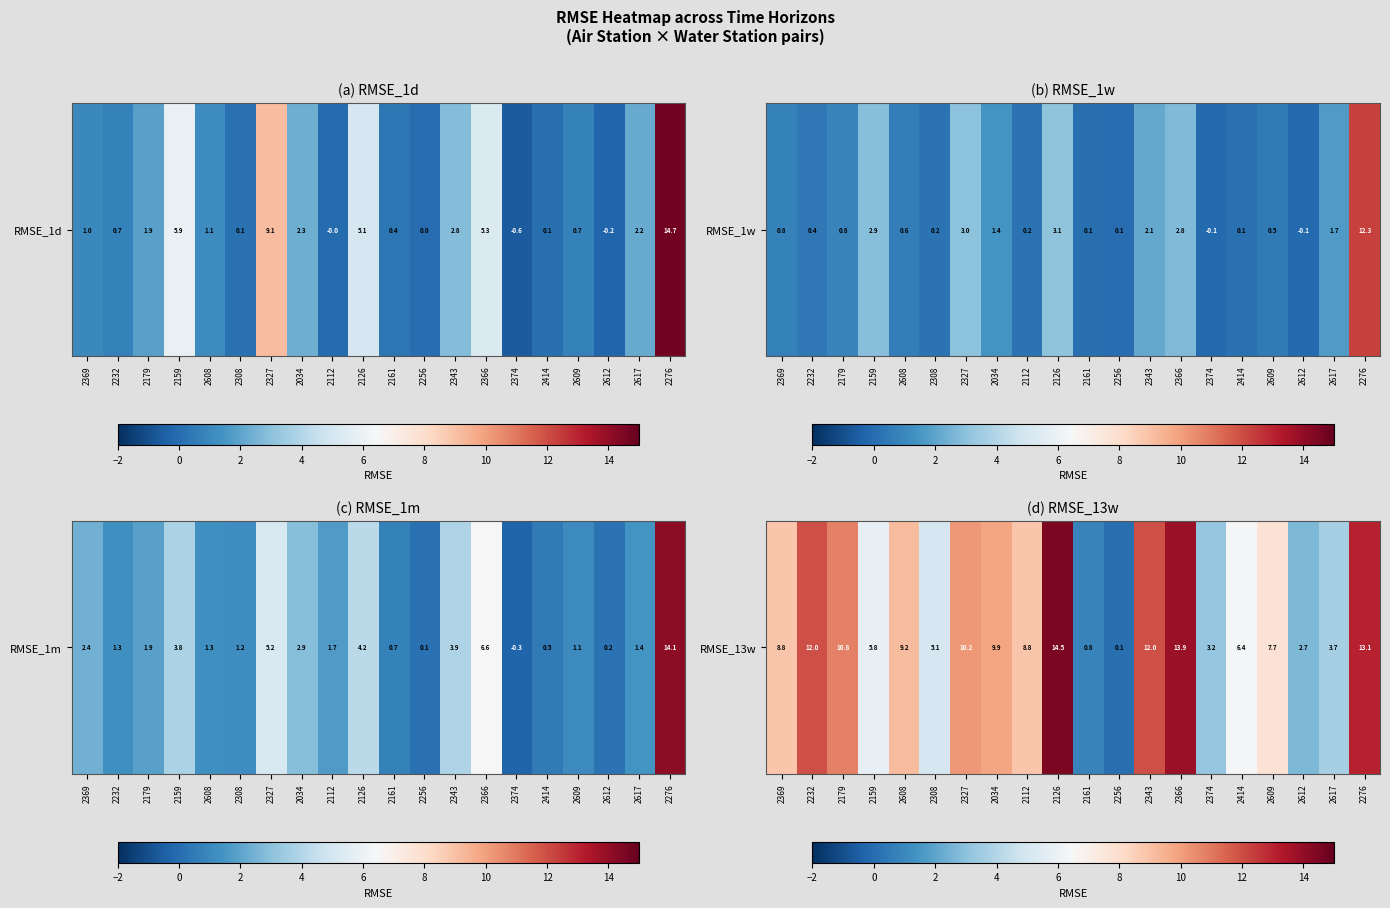

Which category has the highest value across all series?

2126